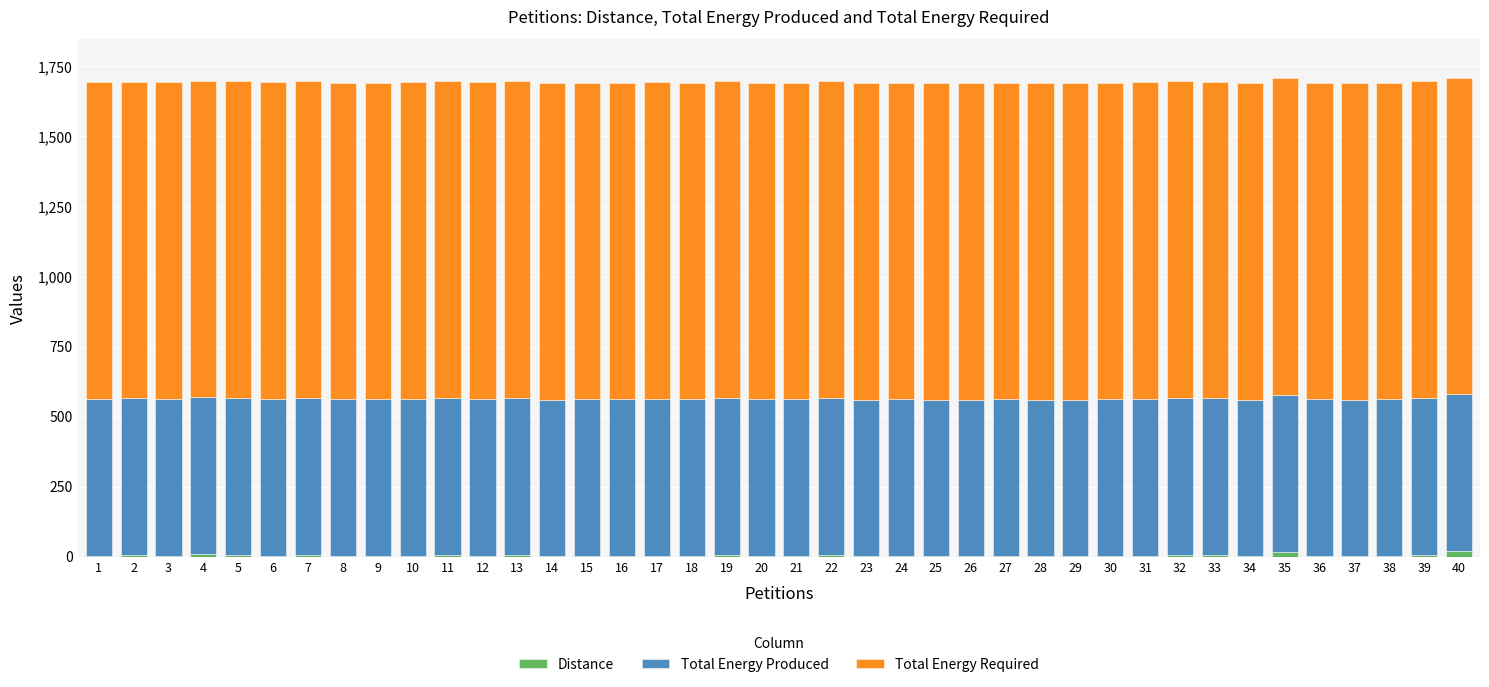

What is the sum of all Distance values?

163